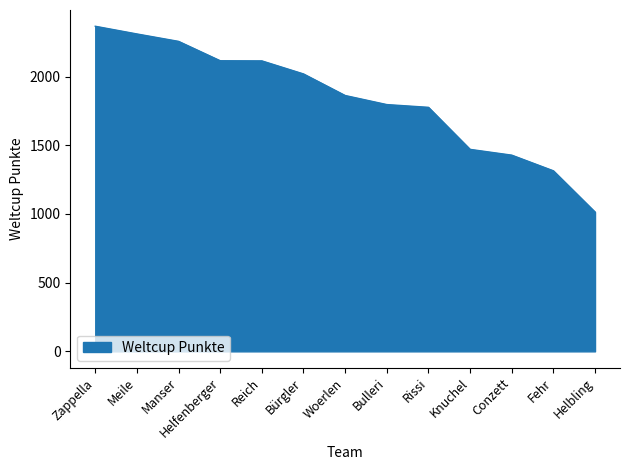

What is the sum of all values?

23840